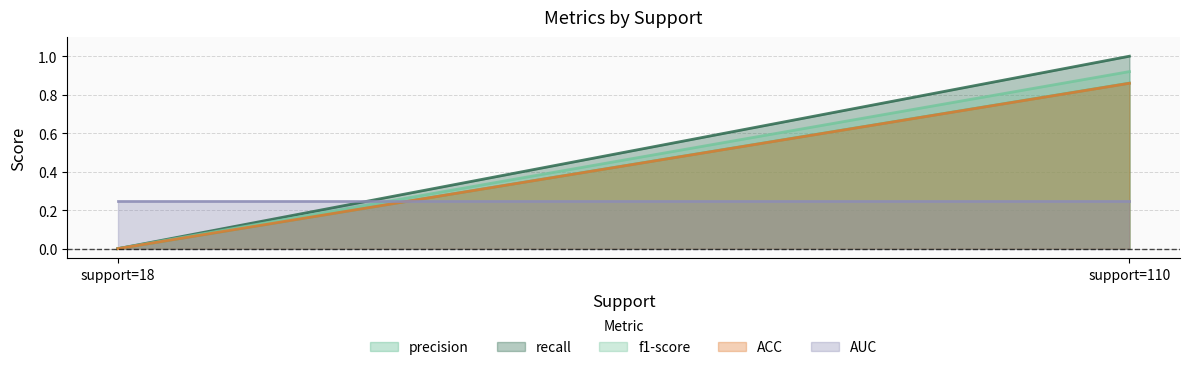

Reading left to right, what are all the values shown in this chart?

precision: 18.0=0.0	110.0=0.9
recall: 18.0=0.0	110.0=1.0
f1-score: 18.0=0.0	110.0=0.9
ACC: 18.0=0.0	110.0=0.9
AUC: 18.0=0.2	110.0=0.2